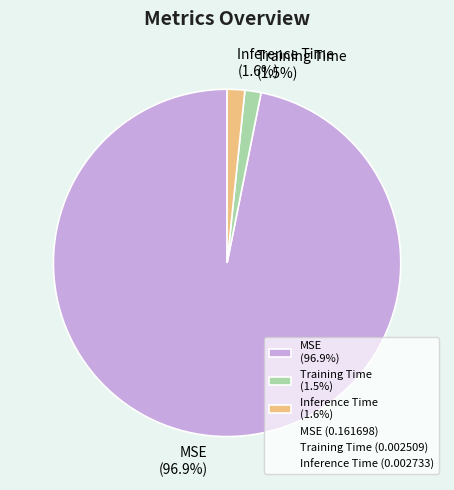

What percentage is the MSE slice, to the nearest percent?

97%